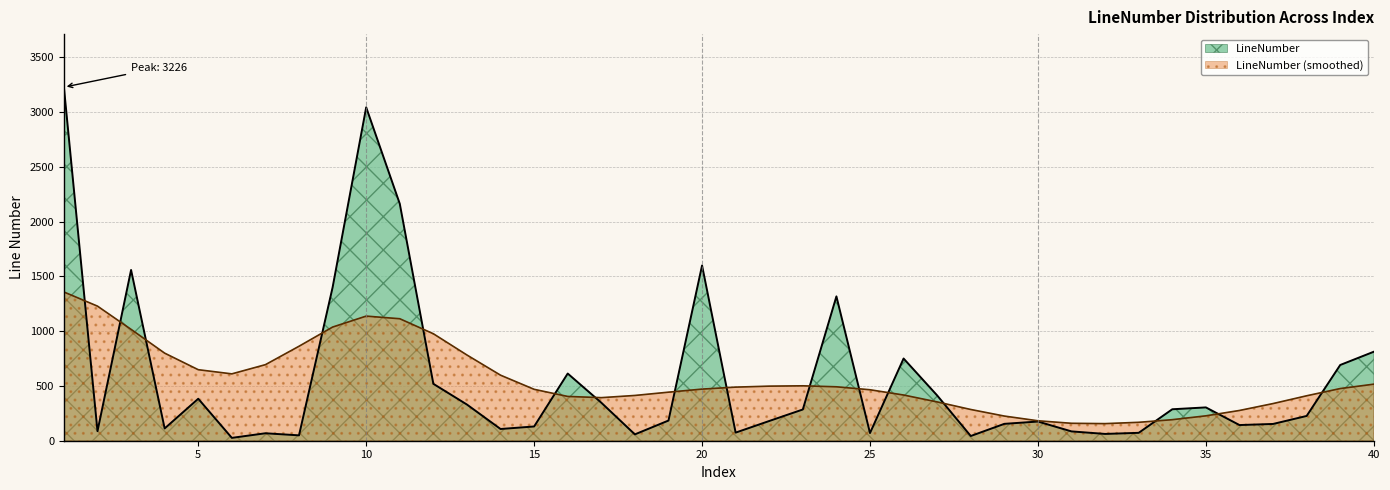

Approximately how many times larger is the value at 15 compared to 17?

0.4